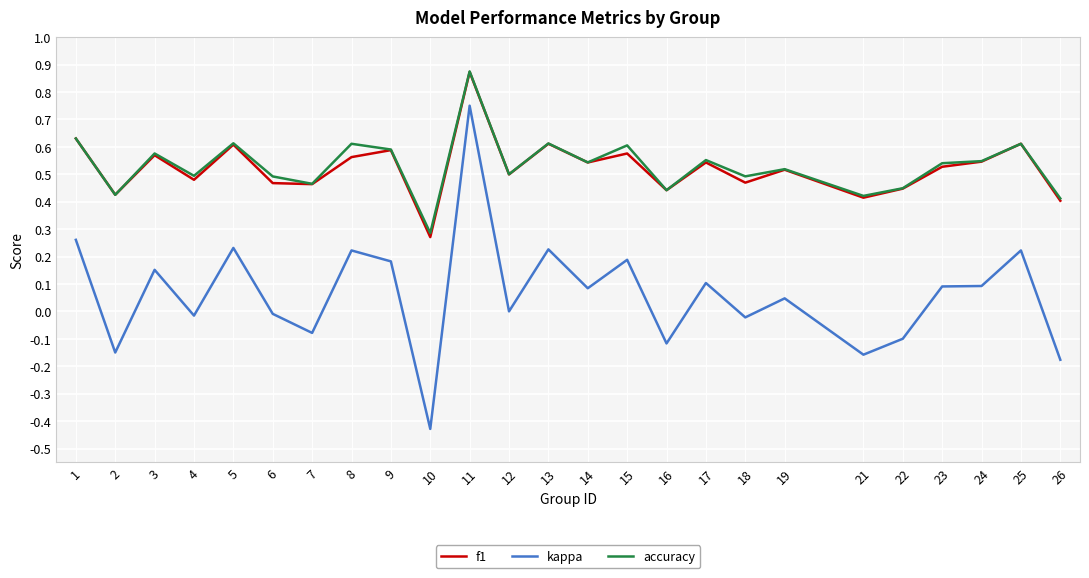

True or false: accuracy has a value of 0.6 at 5.

True